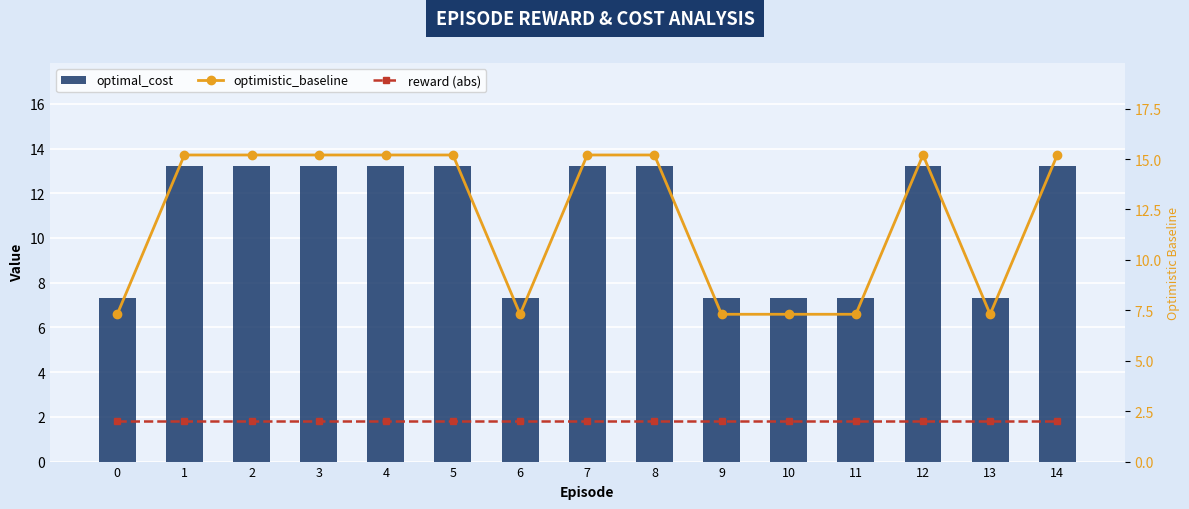

List the labels in order of optimistic_baseline value, largest first.

1, 2, 3, 4, 5, 7, 8, 12, 14, 0, 6, 9, 10, 11, 13